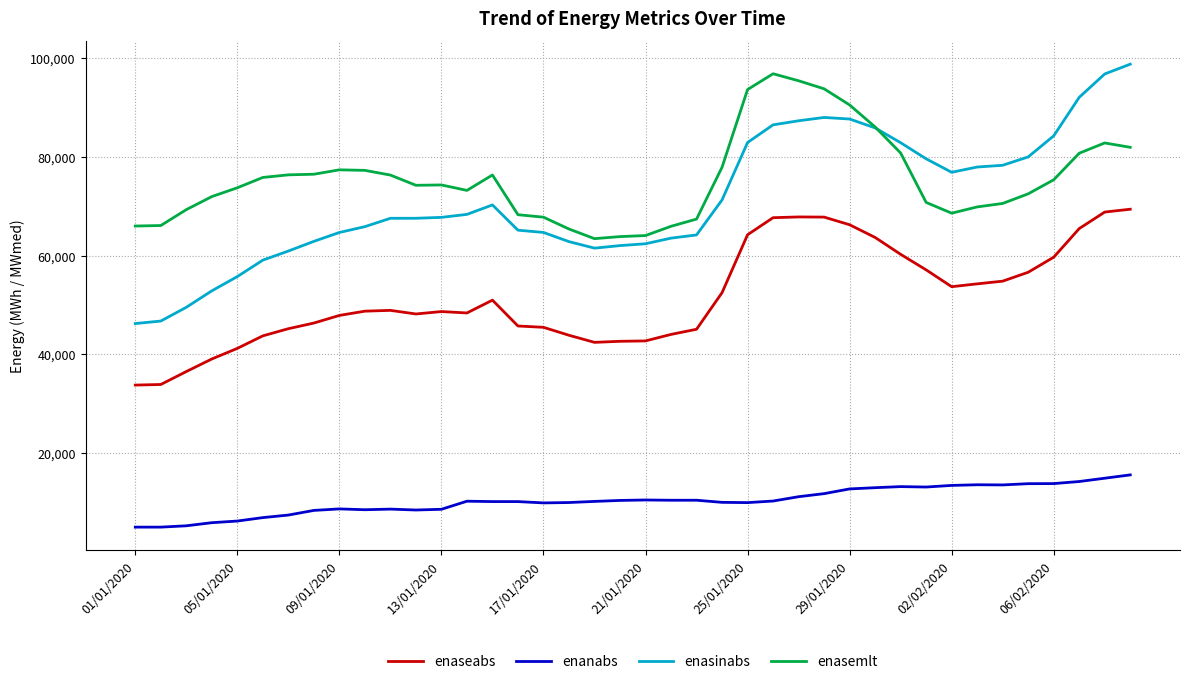

List the series in order of their peak value, lowest first.

enanabs, enaseabs, enasemlt, enasinabs